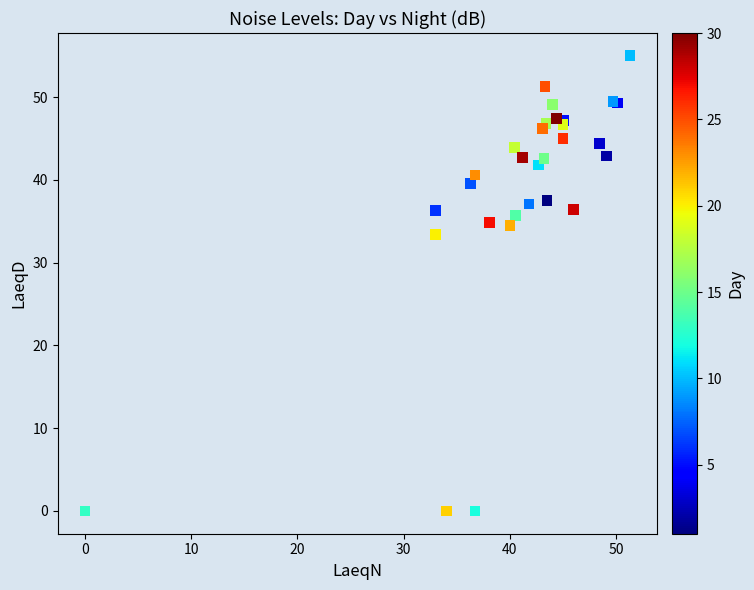

What Y value in the scatter plot is closest to 27?

33.4